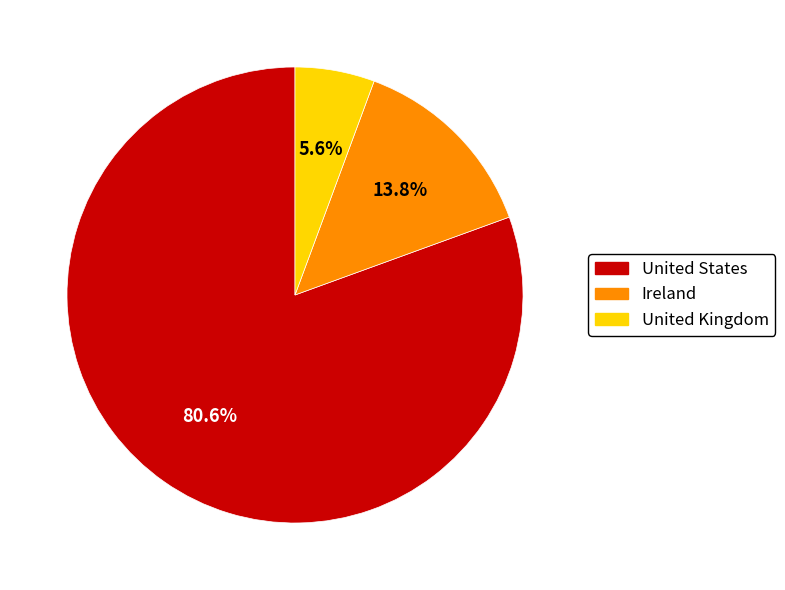

Which slice is the largest?

United States